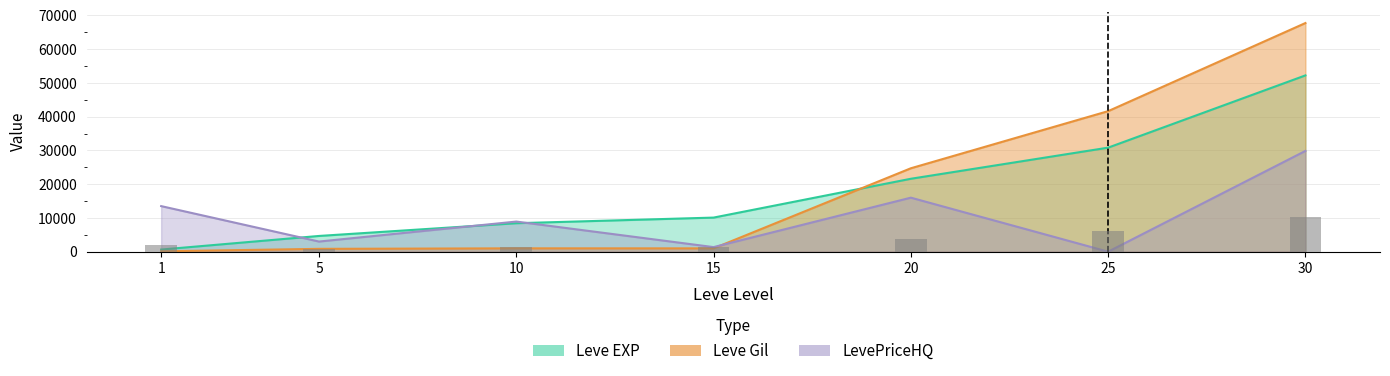

How many distinct data groups are displayed?

3